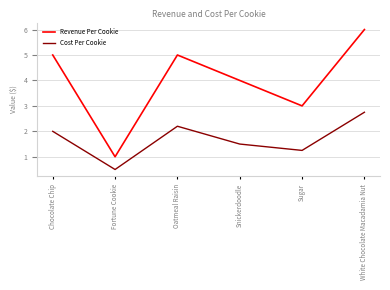

At Chocolate Chip, list the series in order from largest to smallest.

Revenue Per Cookie, Cost Per Cookie